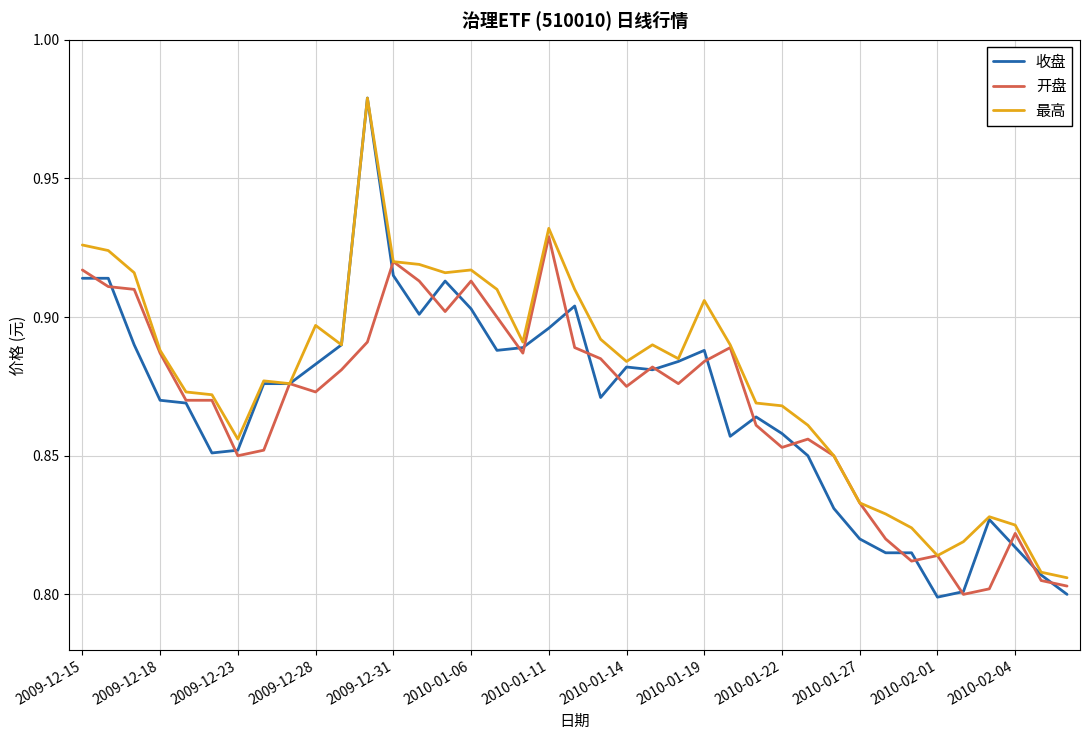

Which series has the largest total across all categories?

最高